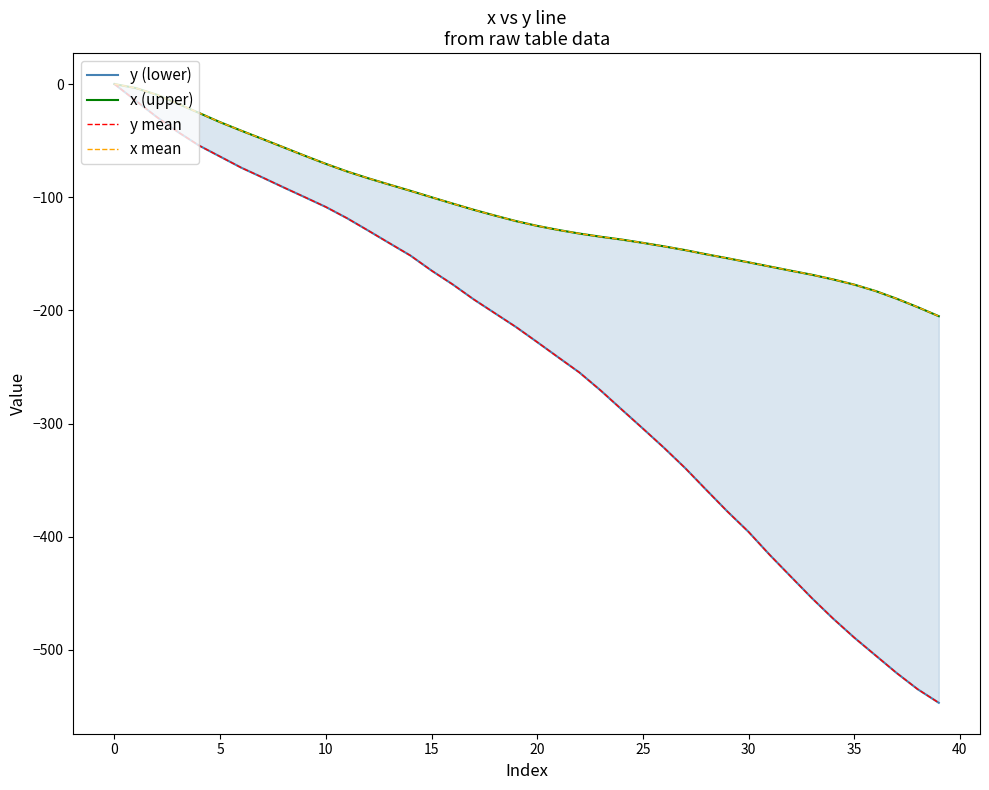

Which category has the lowest value across all series?

39